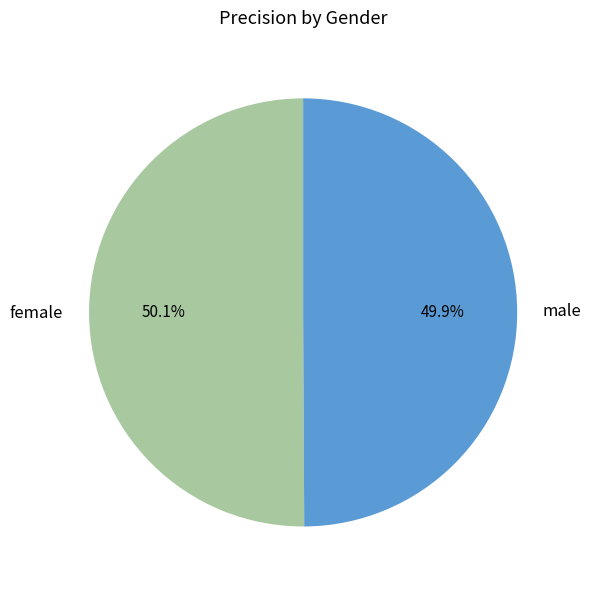

What percentage is the male slice, to the nearest percent?

50%